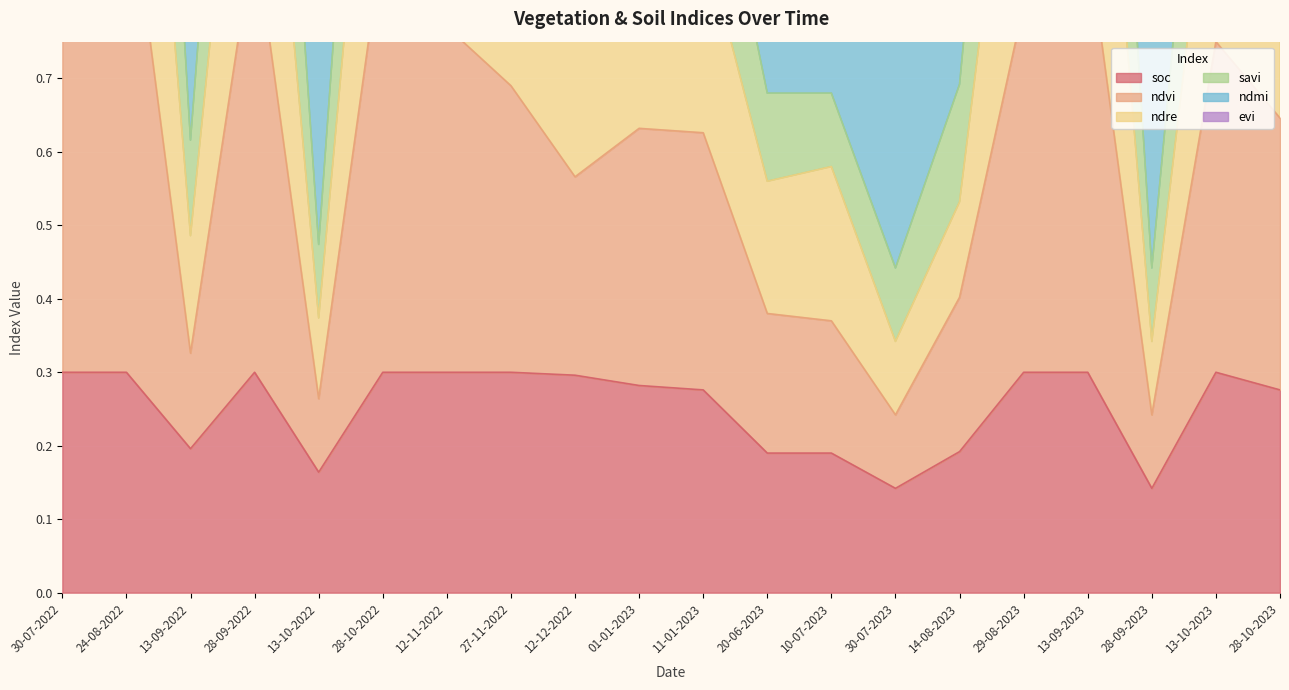

What is the average value of the savi series?

1.8